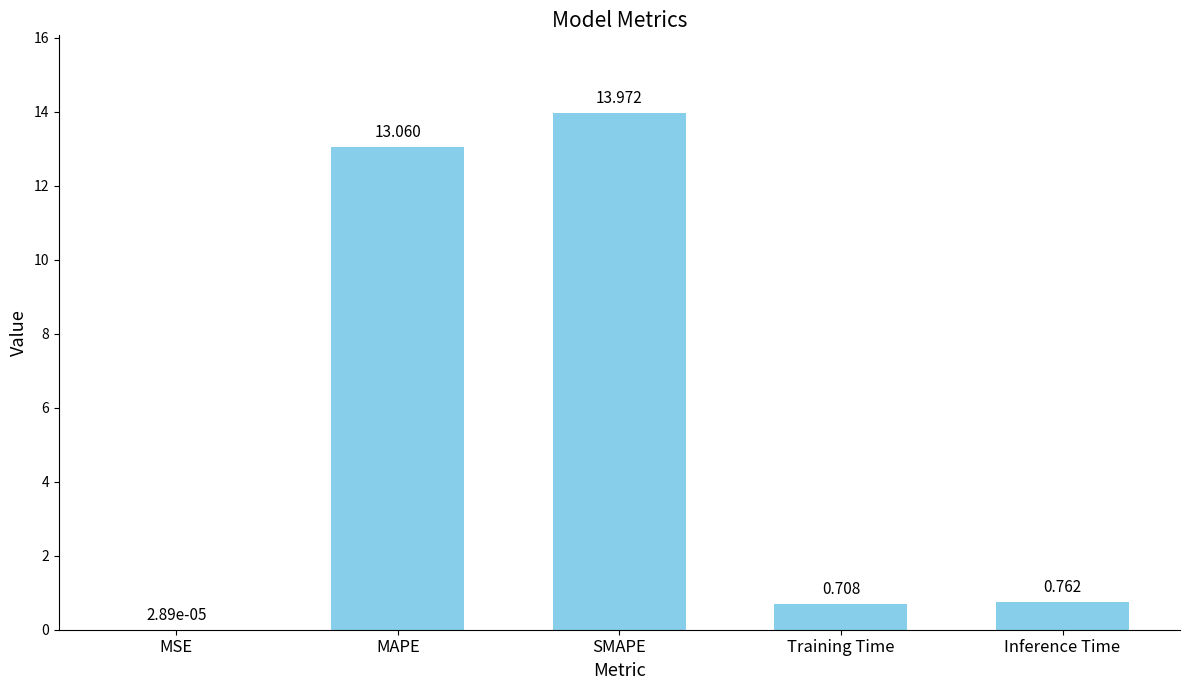

Which has a higher value, Training Time or MSE?

Training Time